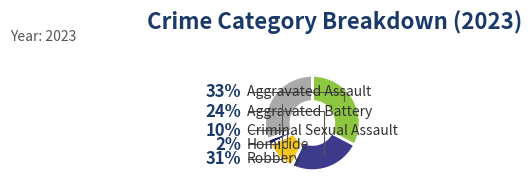

Does Homicide account for over 50% of the chart?

No